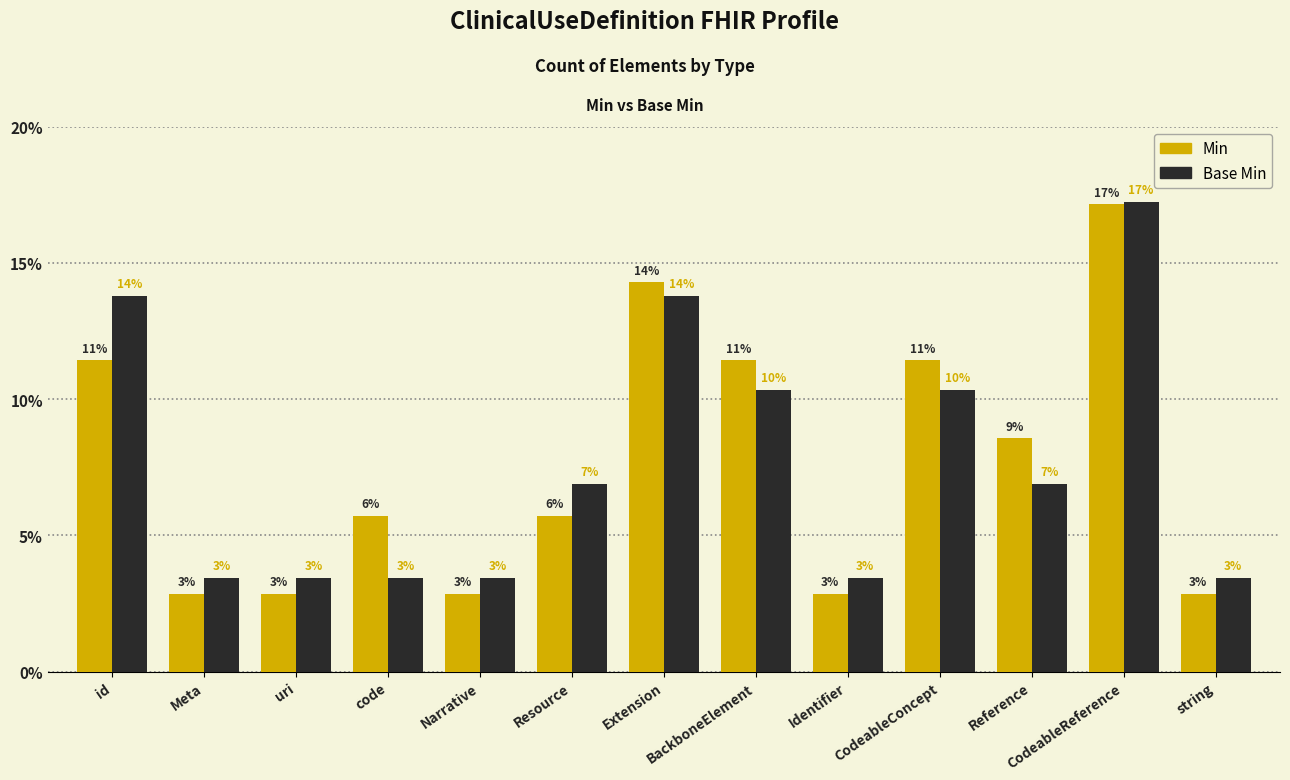

What are all the series names shown in the legend?

Min, Base Min